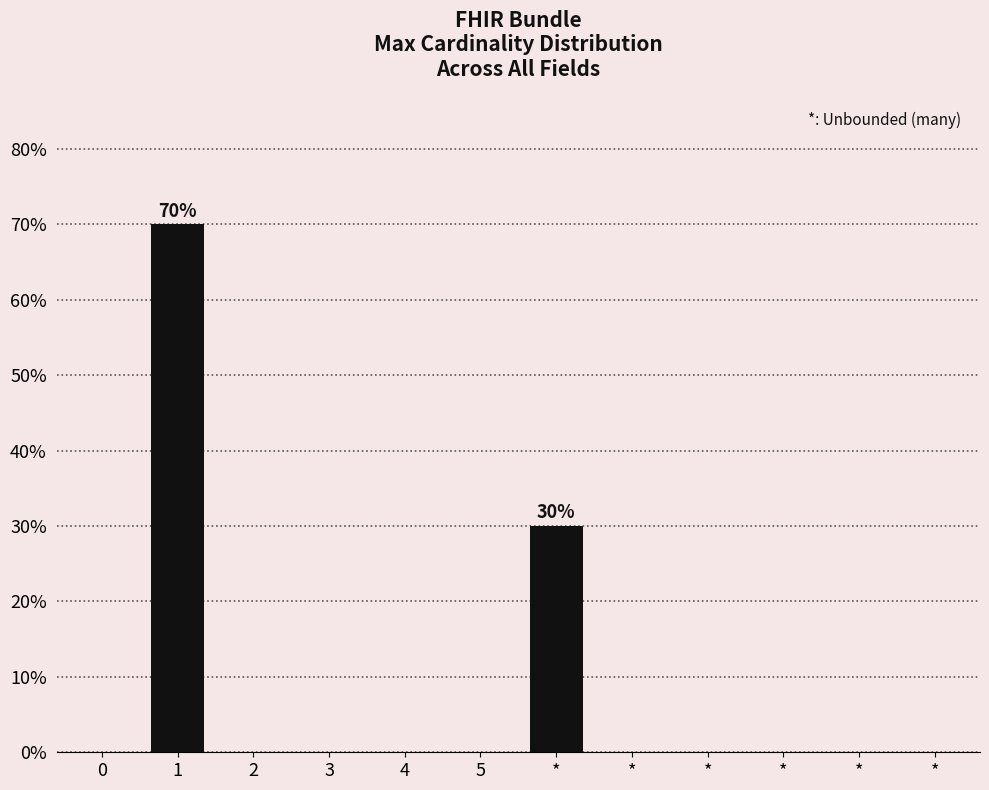

How many distinct data groups are displayed?

1